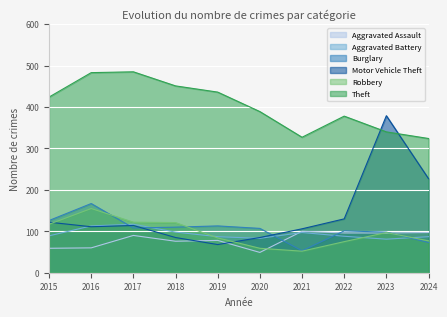

How many data points in Motor Vehicle Theft are above 114?

4